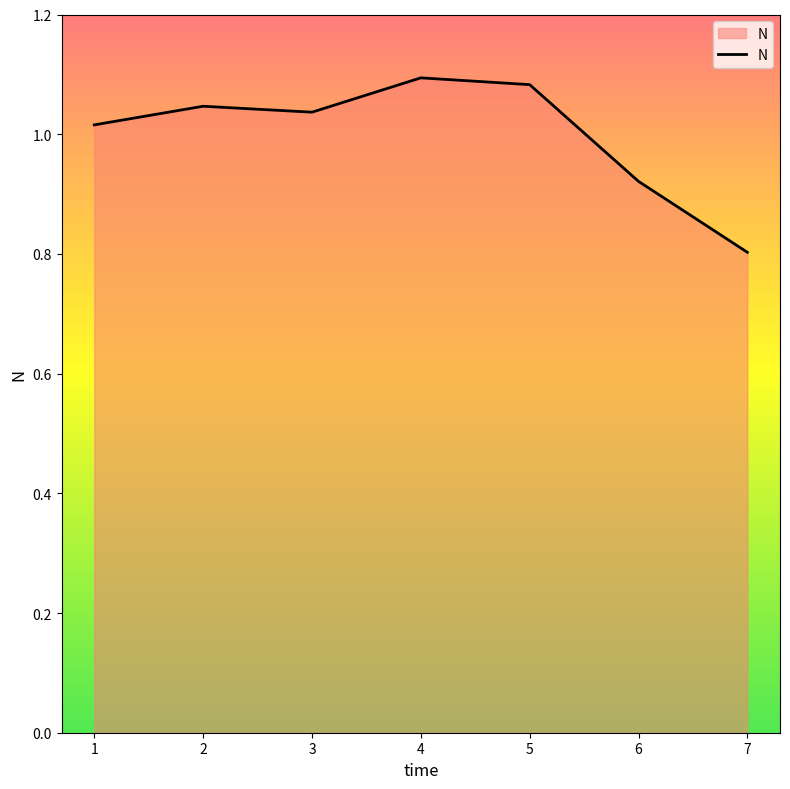

What is the minimum value shown in the chart?

0.8